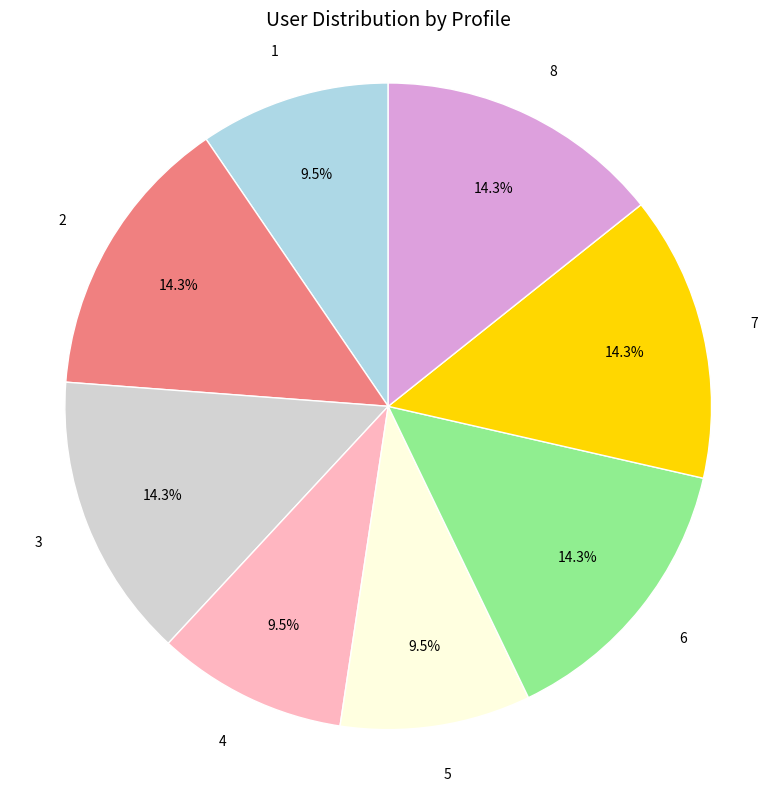

Combined, what portion of the pie is 1 and 6?

23.8%